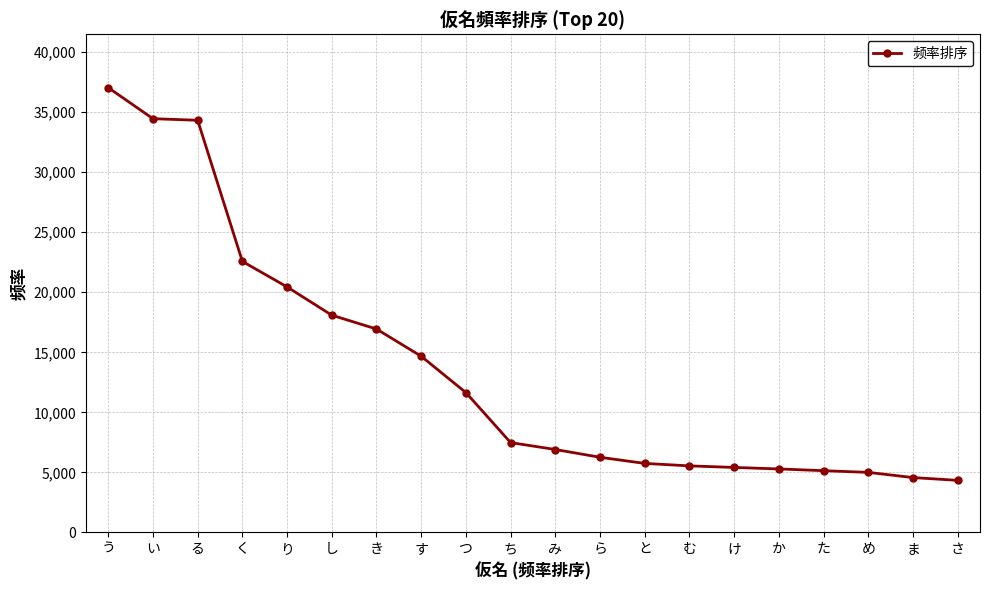

Approximately how many times larger is the value at め compared to み?

0.7